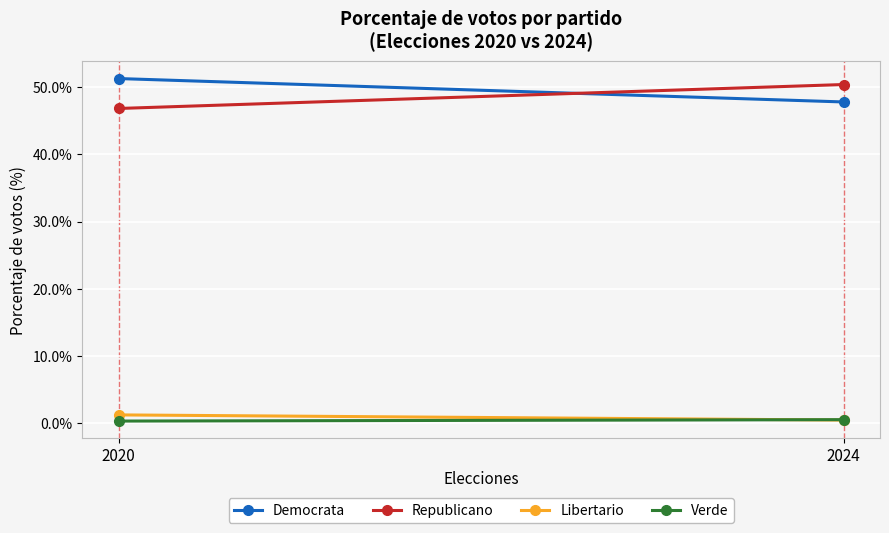

Which series has the largest total across all categories?

Democrata